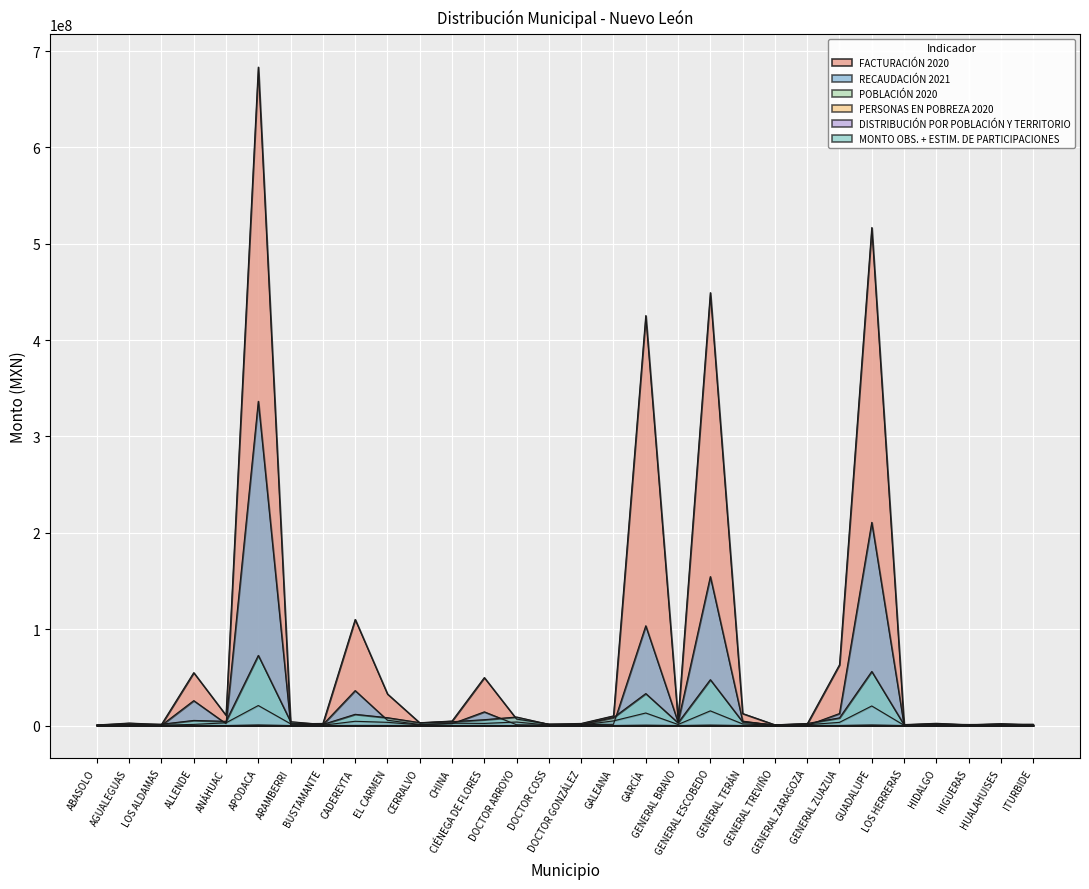

What is the total value across all series at GALEANA?

24483207.8